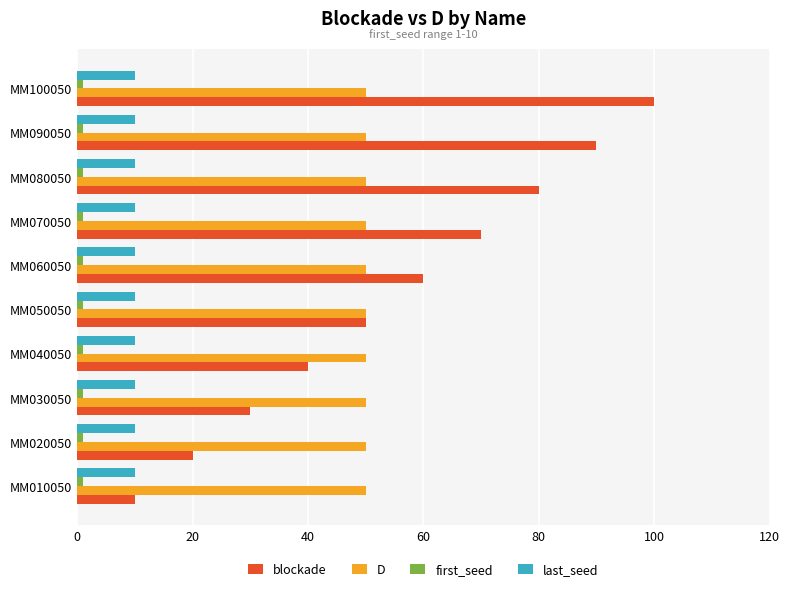

Which series changed the most between MM040050 and MM050050?

blockade